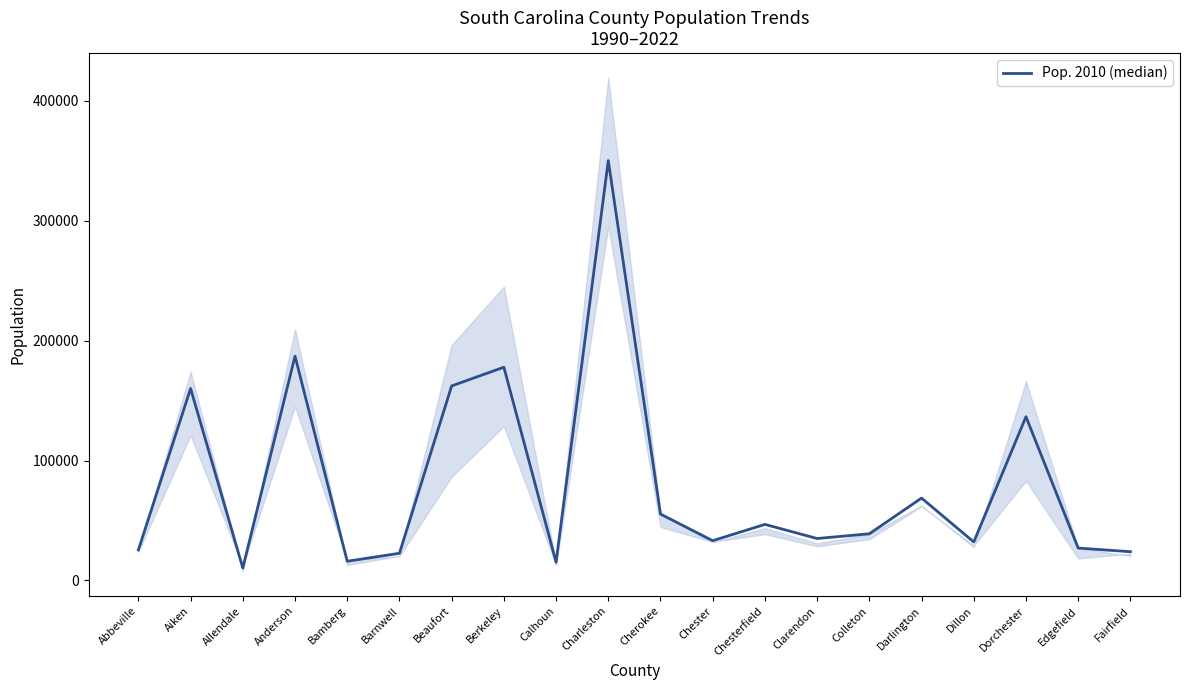

How many lines are shown in the chart?

1